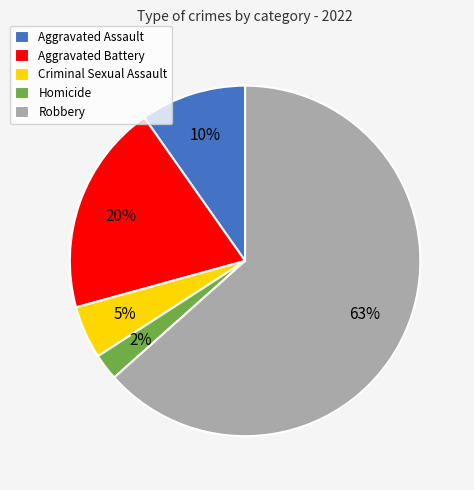

What percentage is the Criminal Sexual Assault slice, to the nearest percent?

5%